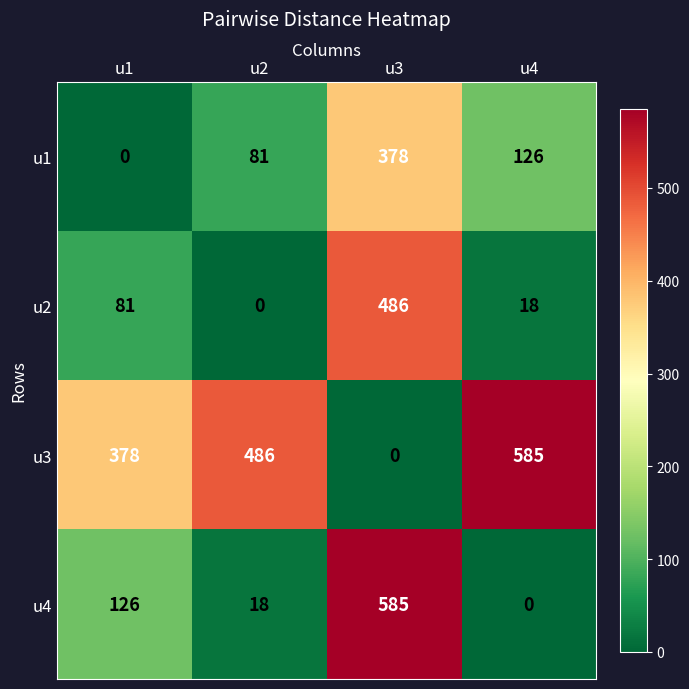

What is the maximum value shown in the chart?

585